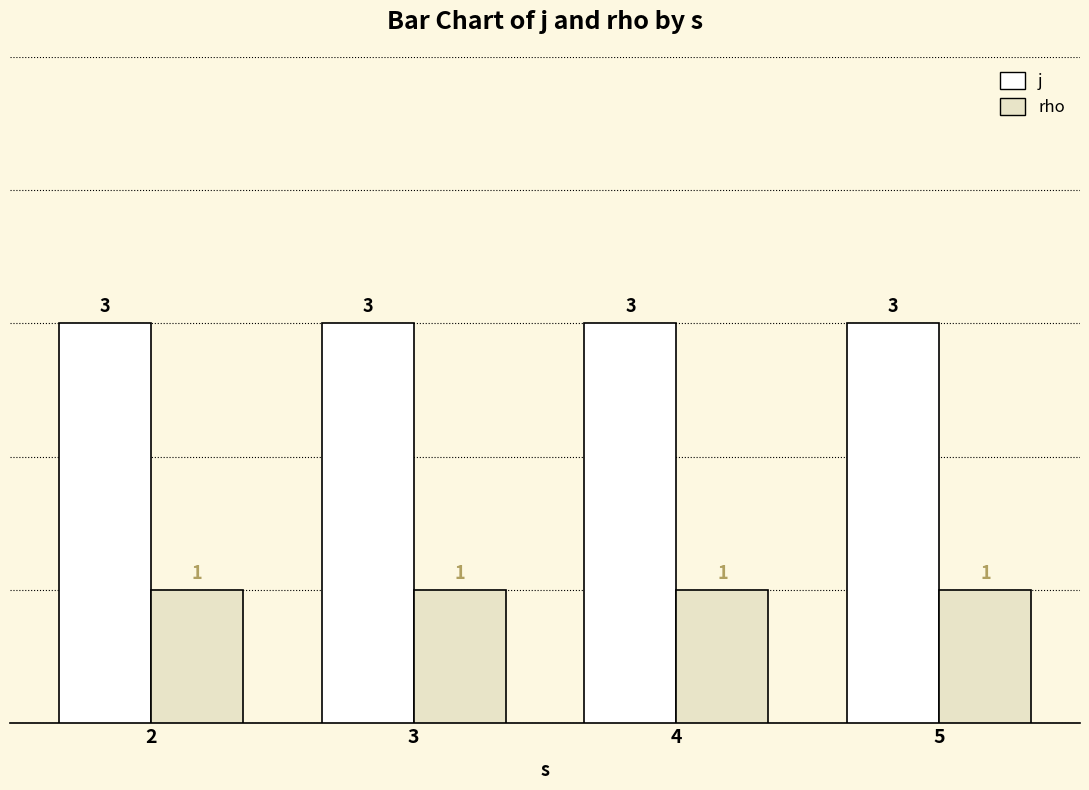

What is the sum of all rho values?

4